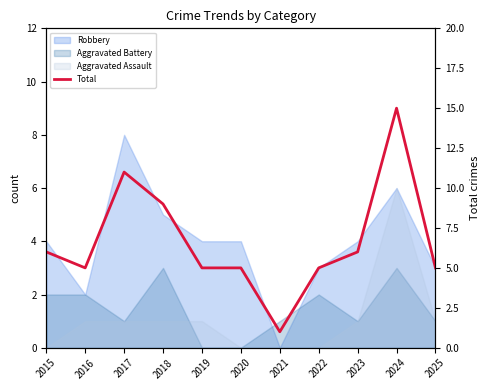

True or false: the data has more than 0 interior local peaks.

True